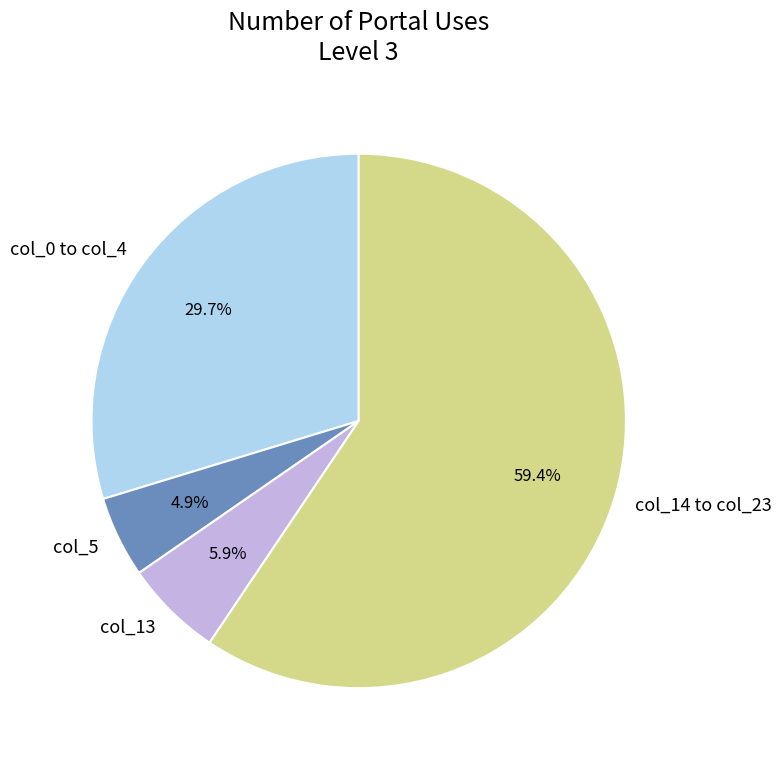

Which has a higher value, col_14 to col_23 or col_0 to col_4?

col_14 to col_23